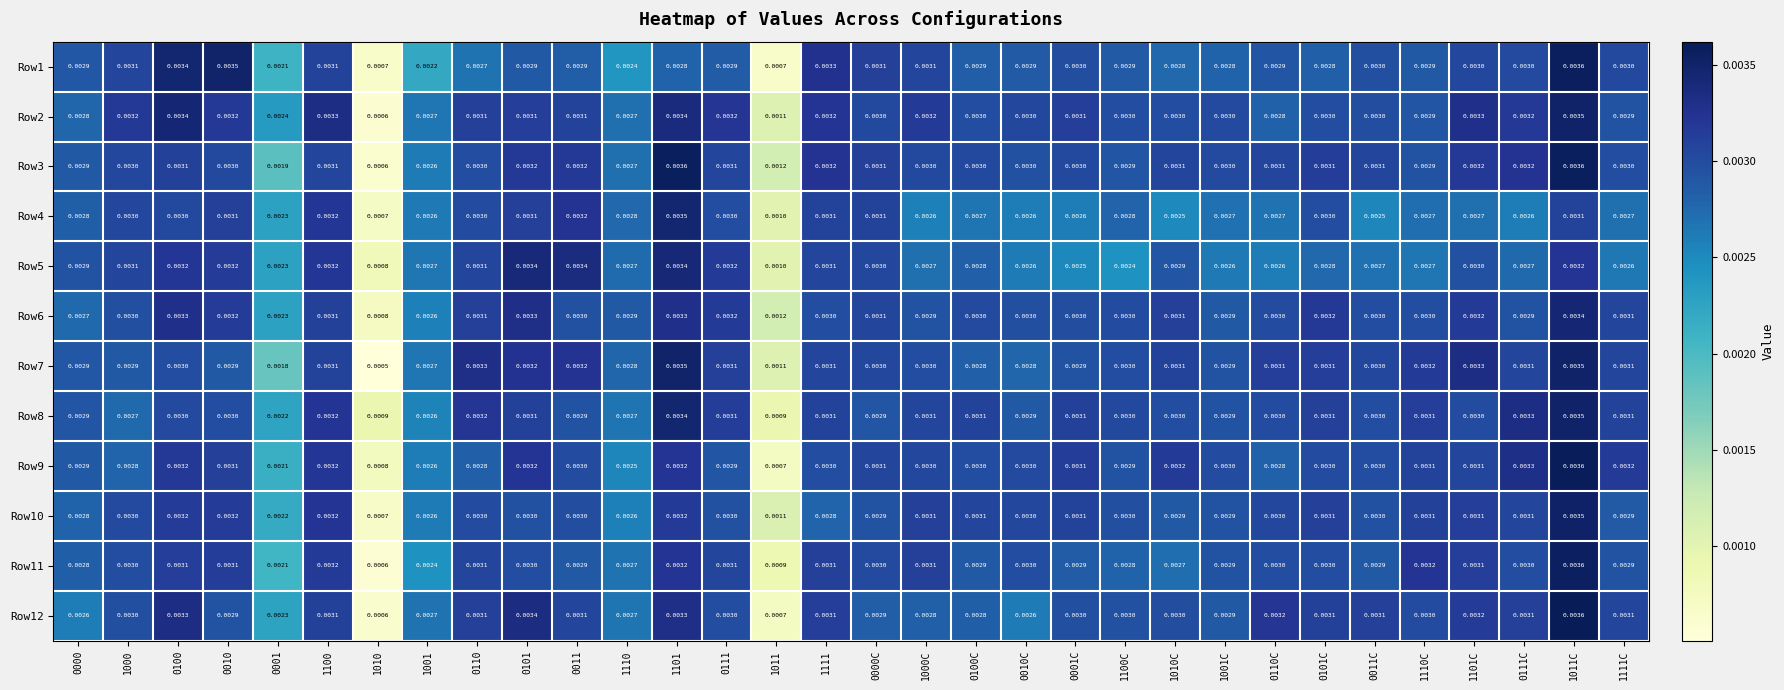

At how many categories does at least one series exceed 0?

32